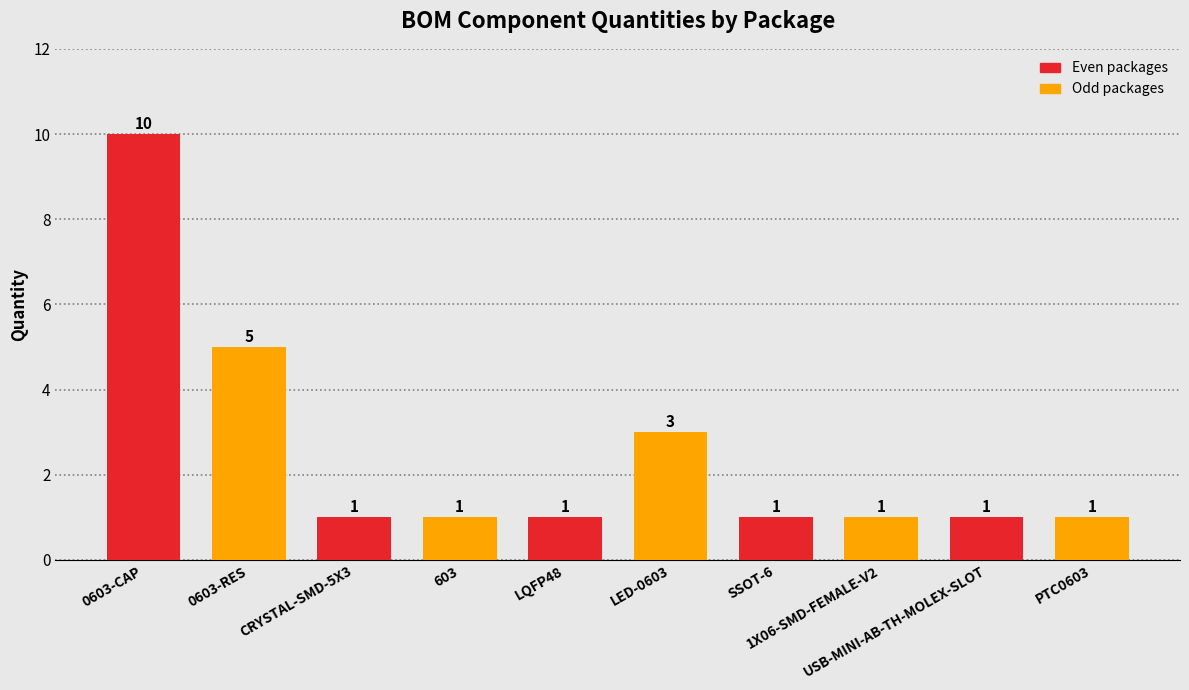

Reading left to right, extract all data points from this chart.

10	5	1	1	1	3	1	1	1	1